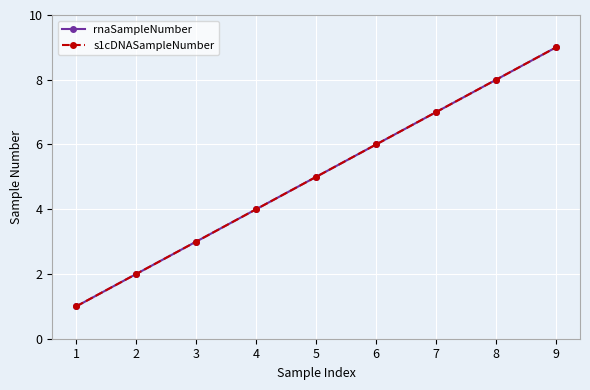

At which category is the sum across all series the highest?

9